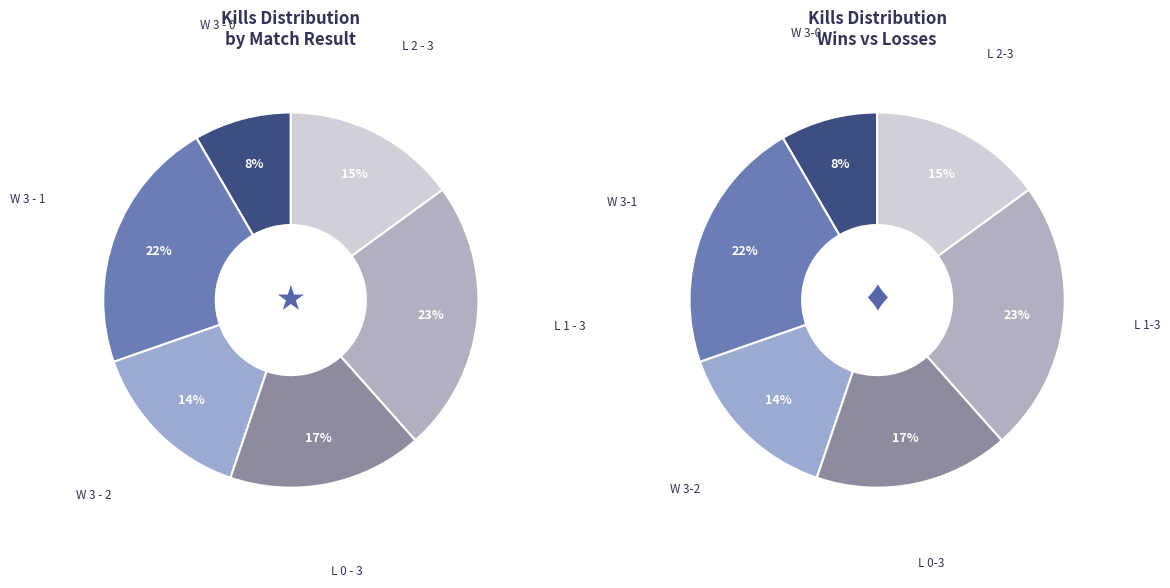

Is there any slice that represents more than half of the pie?

No